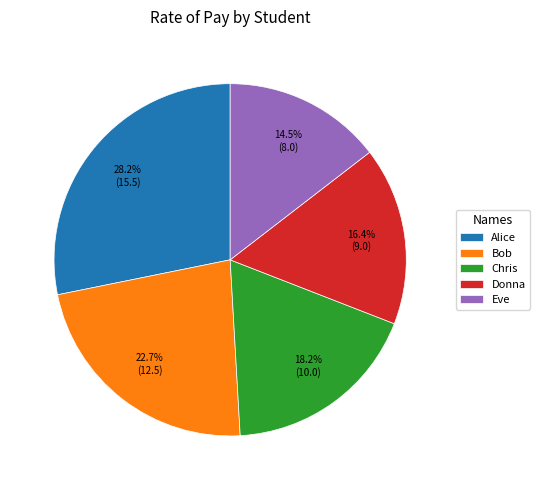

Does Eve represent more than half of the total?

No